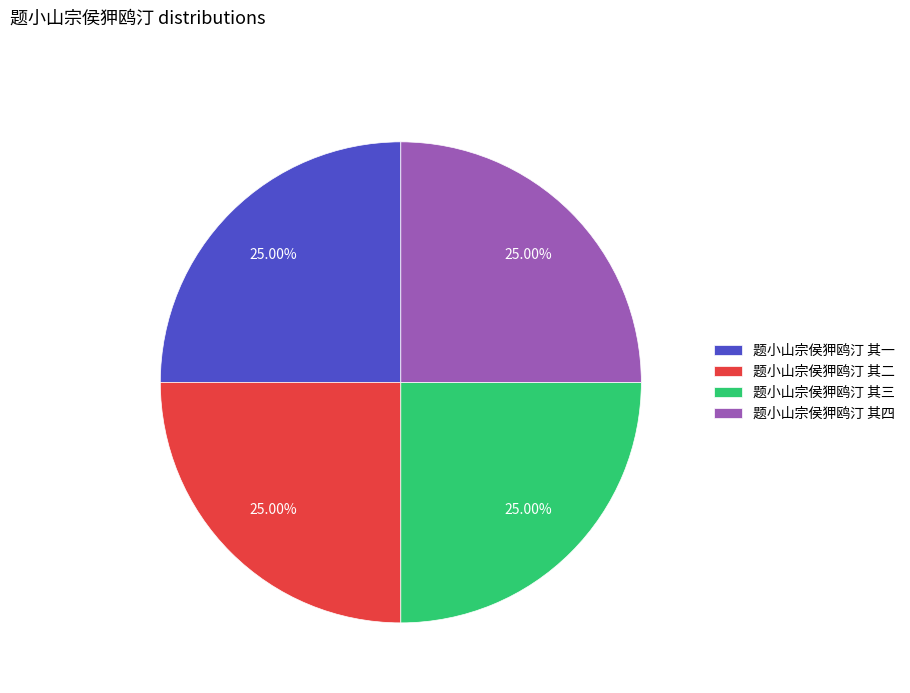

Approximately how many times larger is the value at 题小山宗侯狎鸥汀 其一 compared to 题小山宗侯狎鸥汀 其三?

1.0